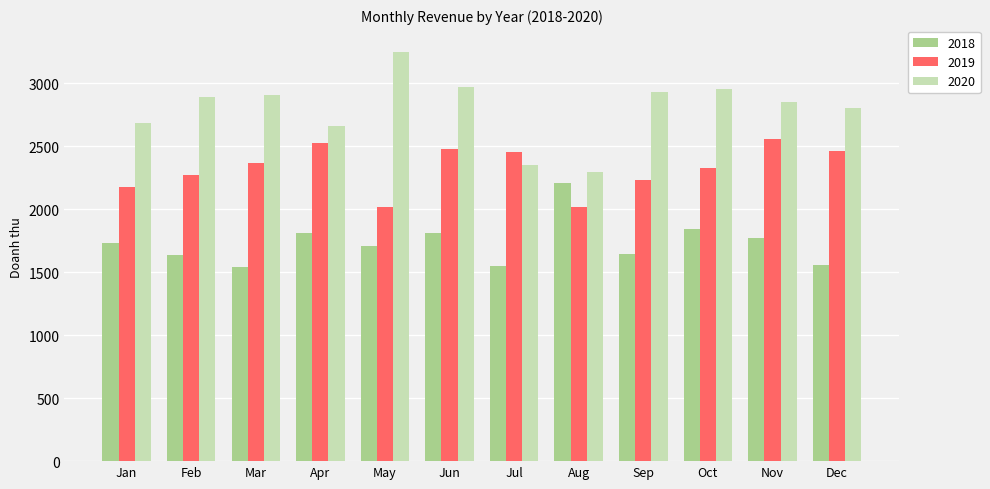

What is the value of the 2019 bar at the 9th from the left?

2233.4